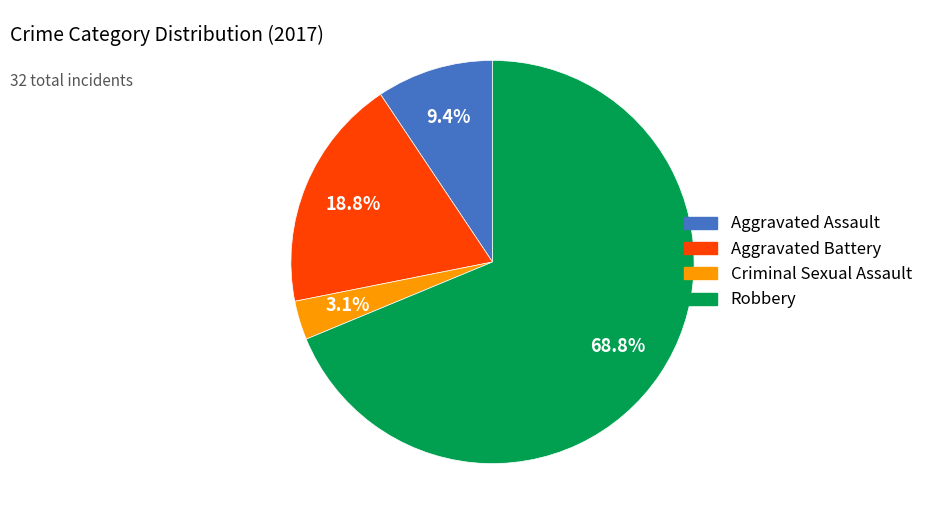

What is the majority slice?

Robbery